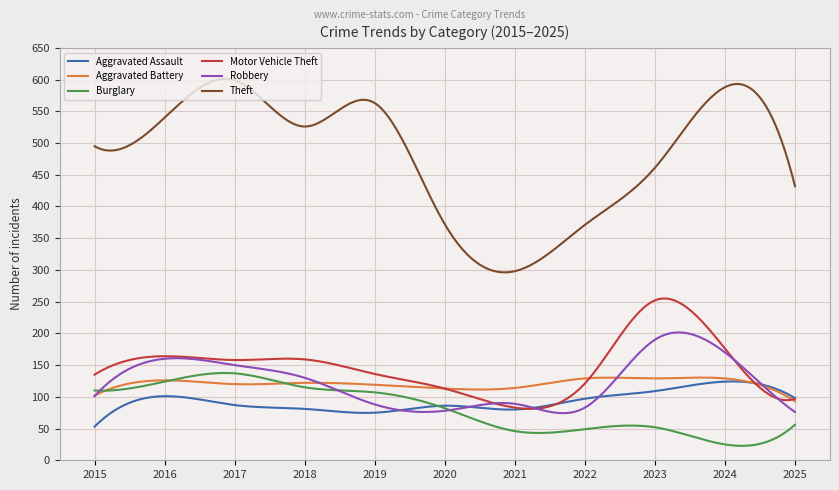

Which series has the largest total across all categories?

Theft